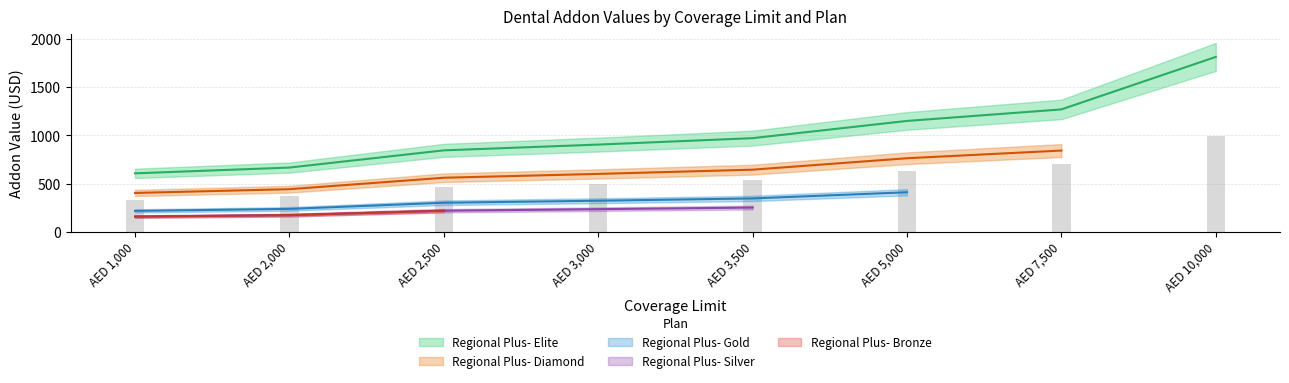

Count the number of categories in the chart.

8